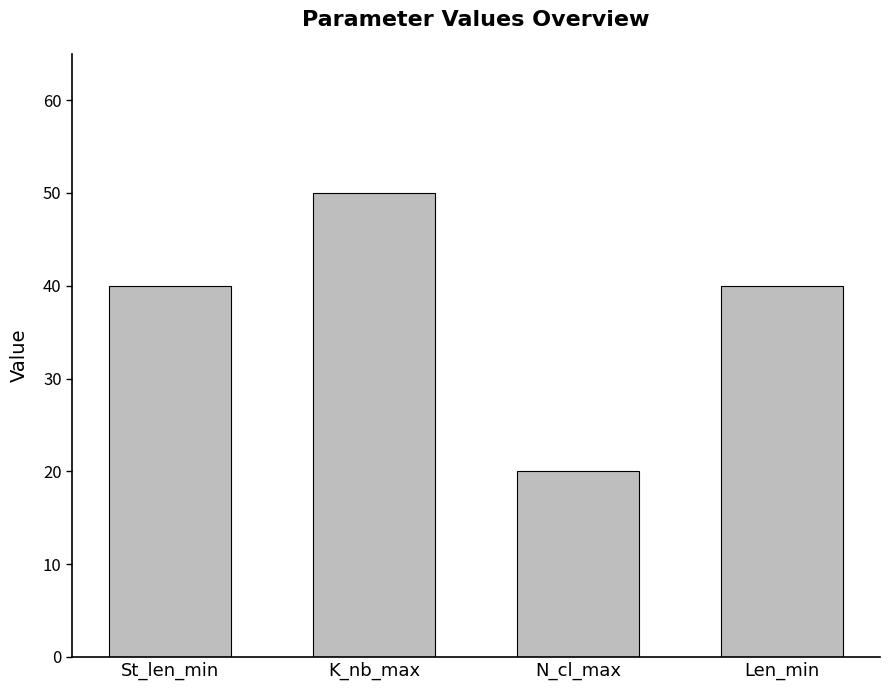

How many values are between 40 and 50?

3